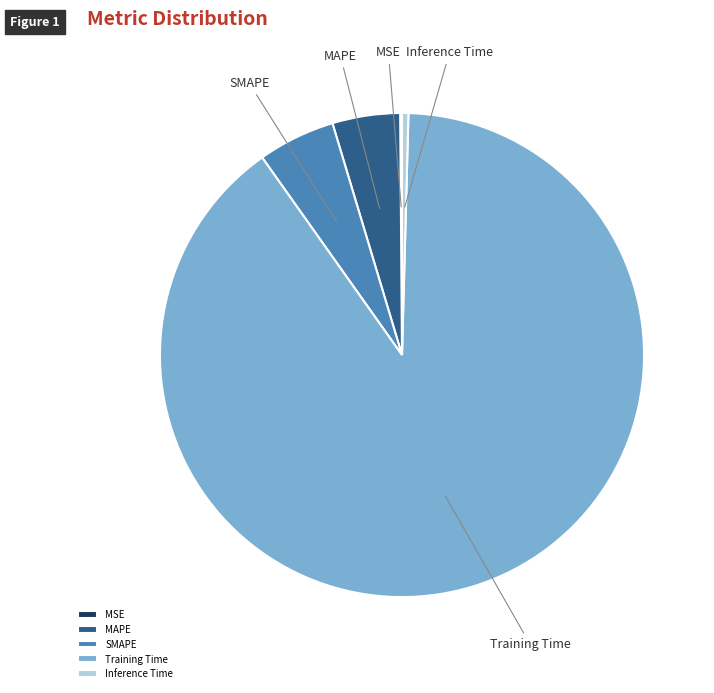

Is it true that MAPE is 13% of the pie?

False